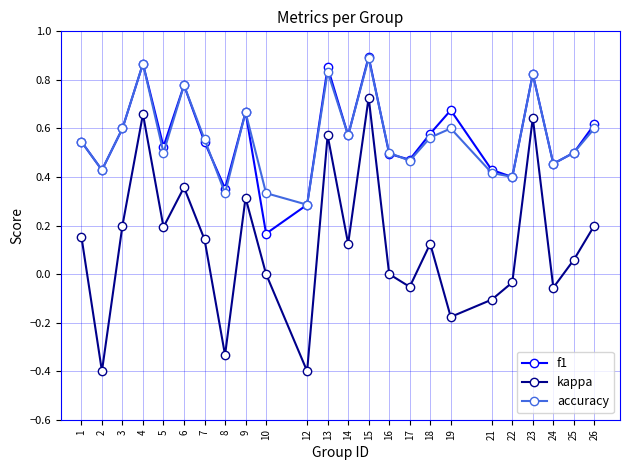

What is the sum of all f1 values?

13.5